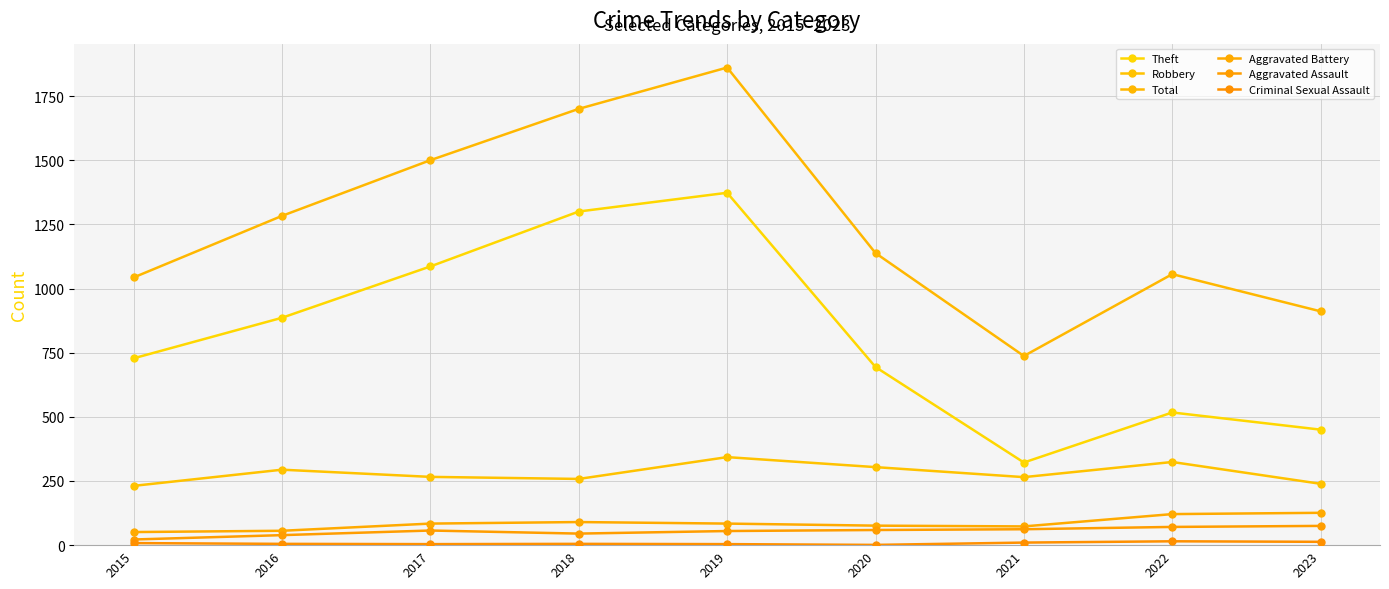

What is the approximate value of Theft at 2015?

728